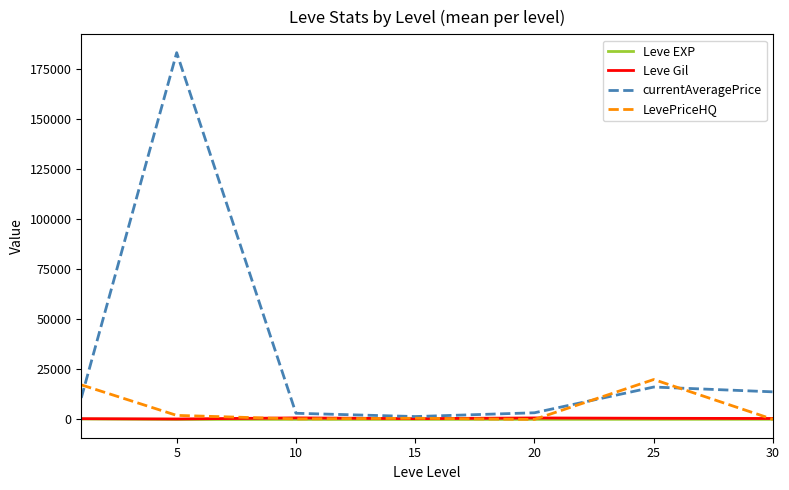

Which series has the largest total across all categories?

currentAveragePrice